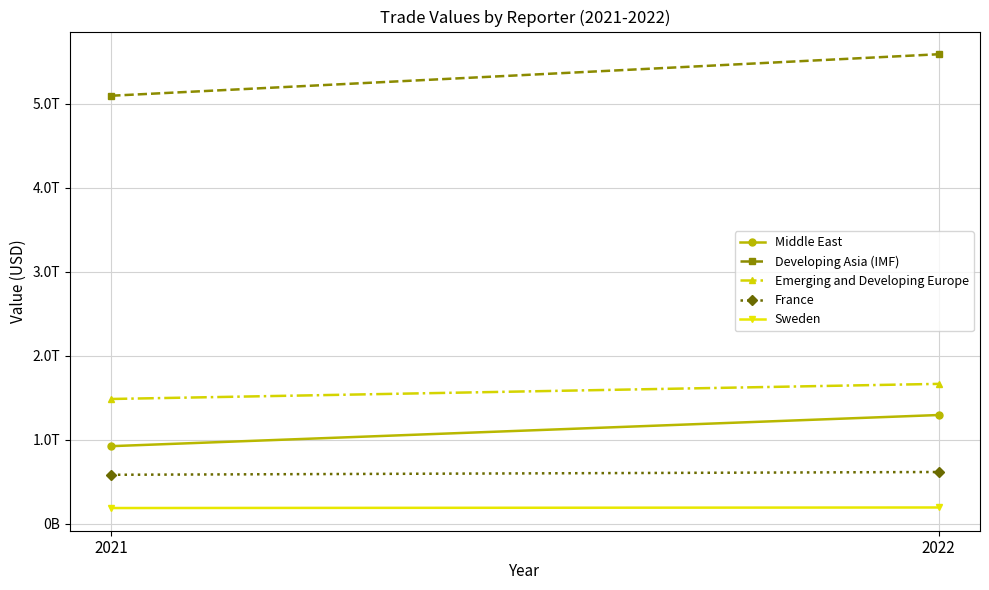

What is the difference between the highest and lowest values at 2021?

4903367678371